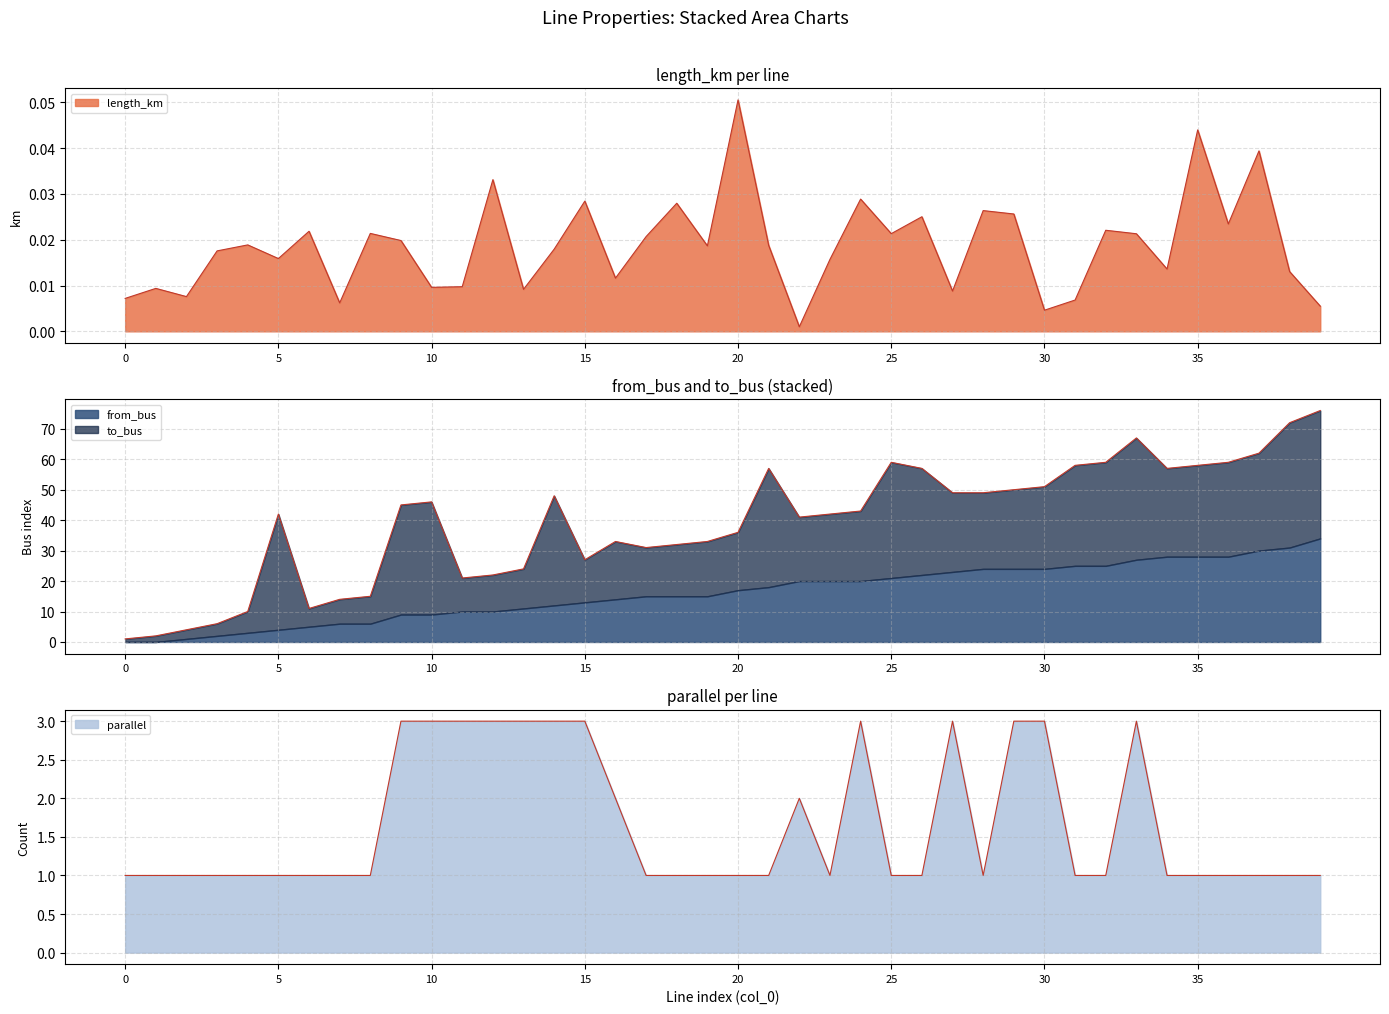

At how many categories does at least one series exceed 0?

40